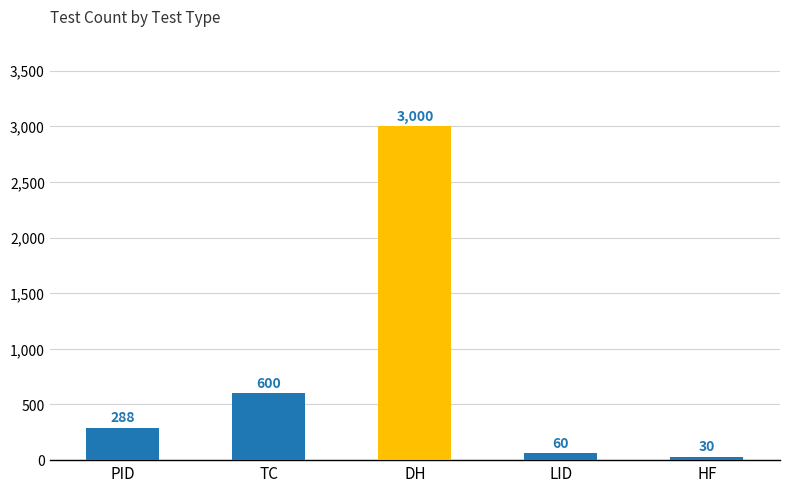

At which category does the chart reach its minimum across all series?

HF